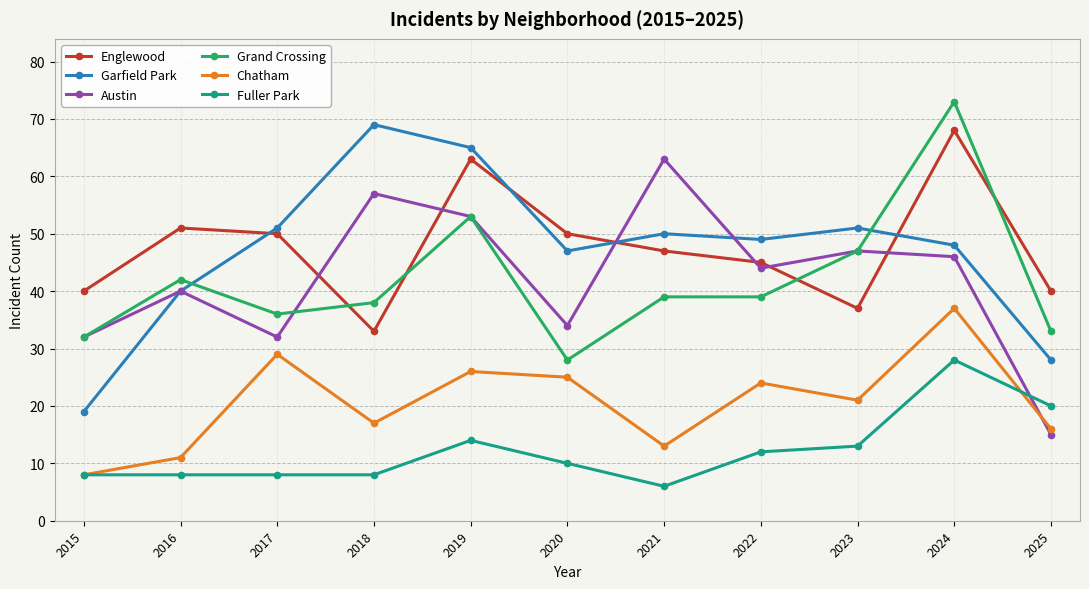

Which category has the lowest value in the Chatham series?

2015